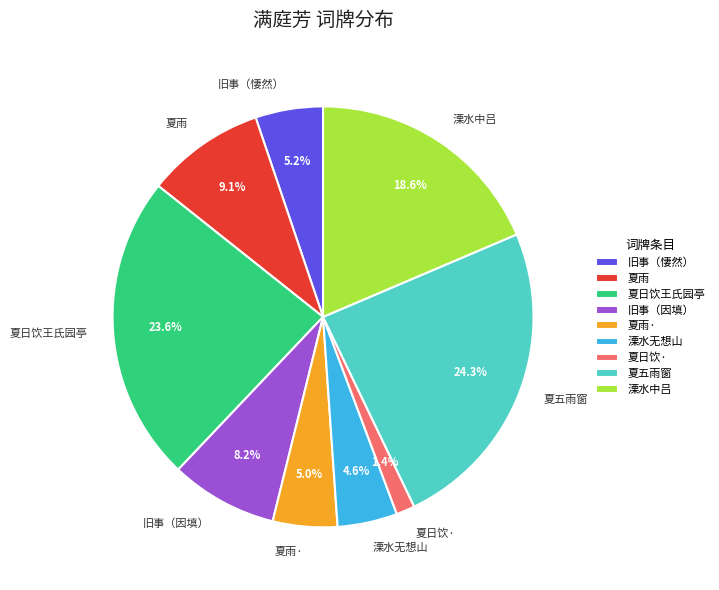

How many segments does this pie chart have?

9